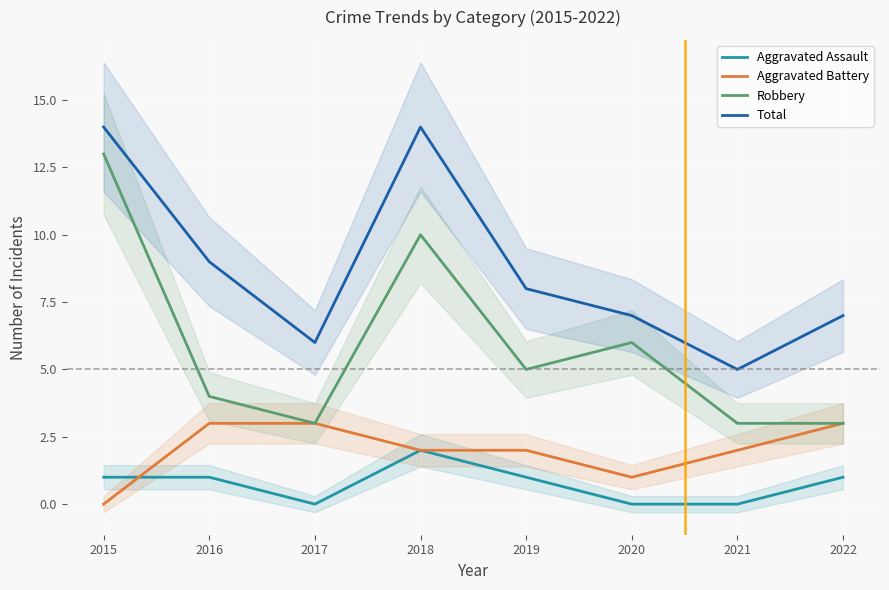

Reading right to left, extract all data points from this chart.

Aggravated Assault: 2022=1	2021=0	2020=0	2019=1	2018=2	2017=0	2016=1	2015=1
Aggravated Battery: 2022=3	2021=2	2020=1	2019=2	2018=2	2017=3	2016=3	2015=0
Robbery: 2022=3	2021=3	2020=6	2019=5	2018=10	2017=3	2016=4	2015=13
Total: 2022=7	2021=5	2020=7	2019=8	2018=14	2017=6	2016=9	2015=14